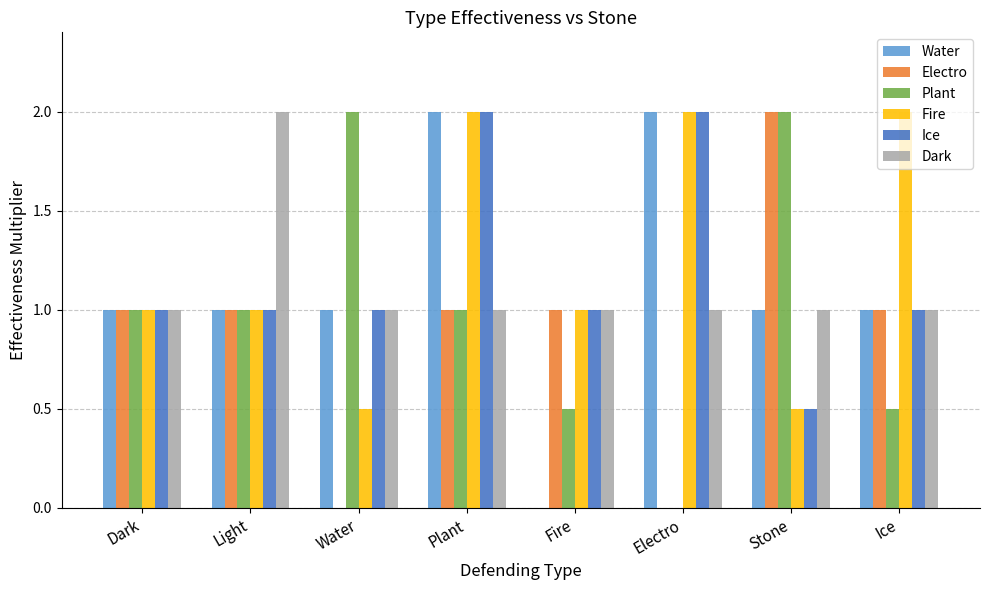

The Ice series shows 1.0 at Ice. True or false?

True